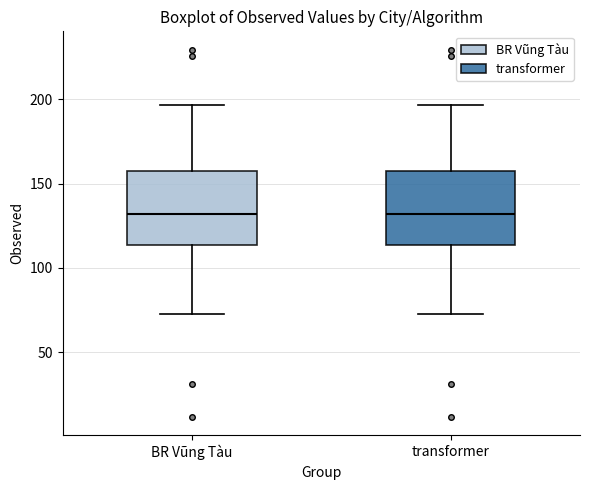

Reading left to right, read every box against the y-axis: the position of its median line, the range the box covers, and the ends of its whiskers. The values are not printed on the chart, so give them approximately, as read against the axis.

BR Vũng Tàu: median 130, box 115 to 155, whiskers 70 to 195
transformer: median 130, box 115 to 155, whiskers 70 to 195